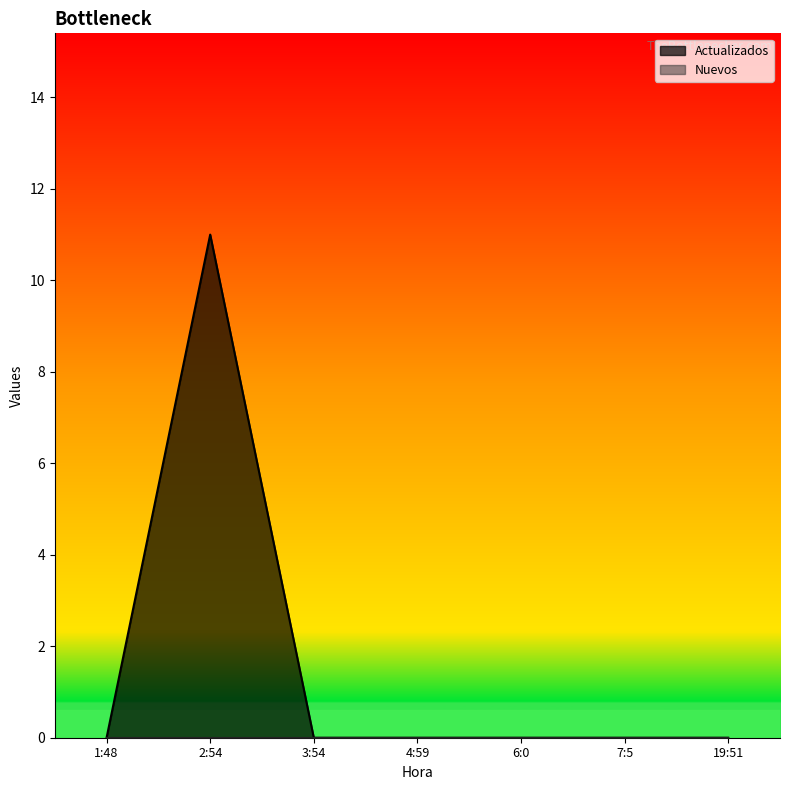

What is the average value?

2